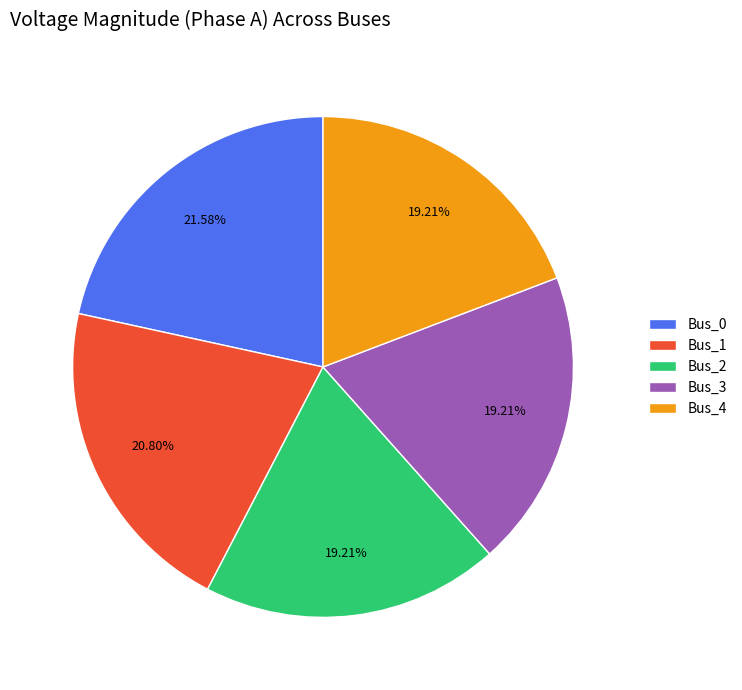

Combined, do Bus_1 and Bus_2 account for over 50%?

No